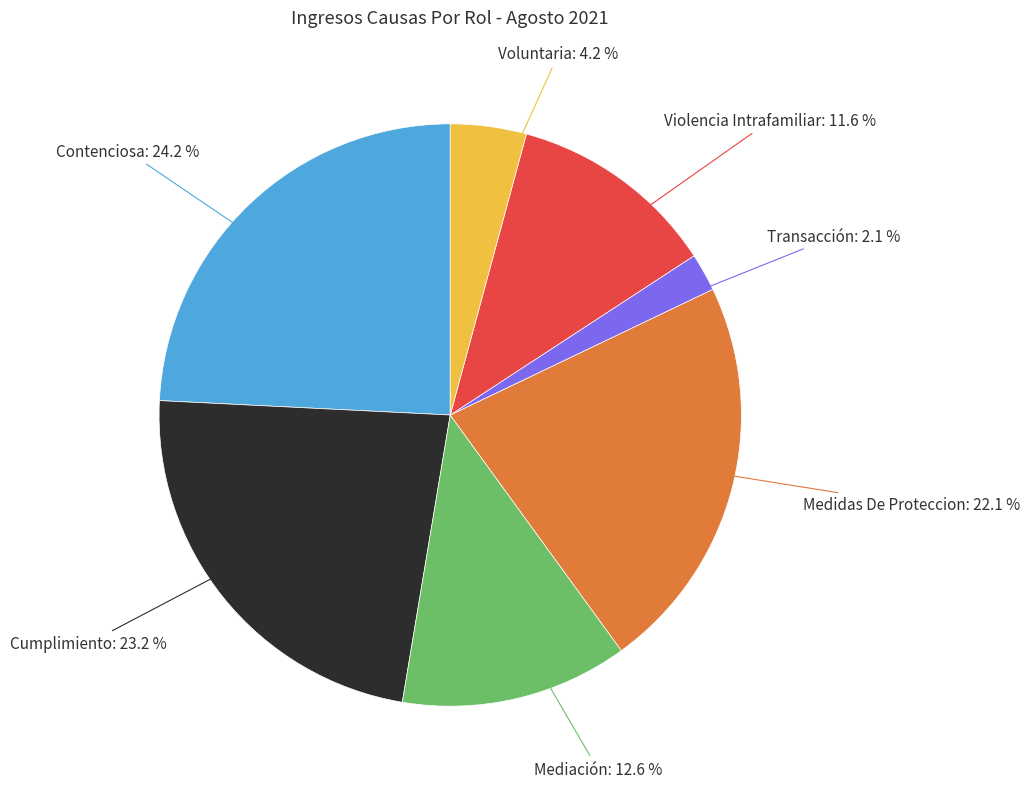

Does any single category account for the majority?

No